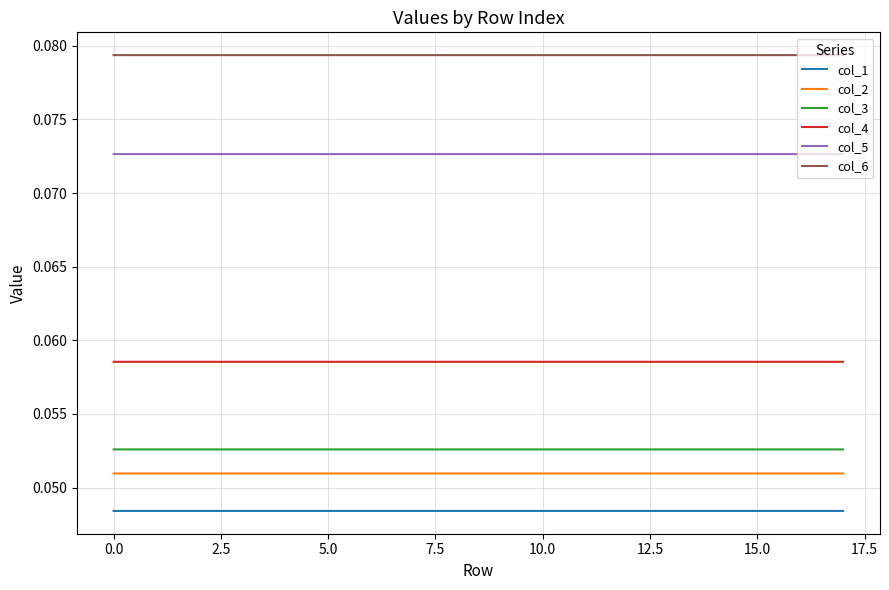

Is this an area chart (filled region under the line)?

No